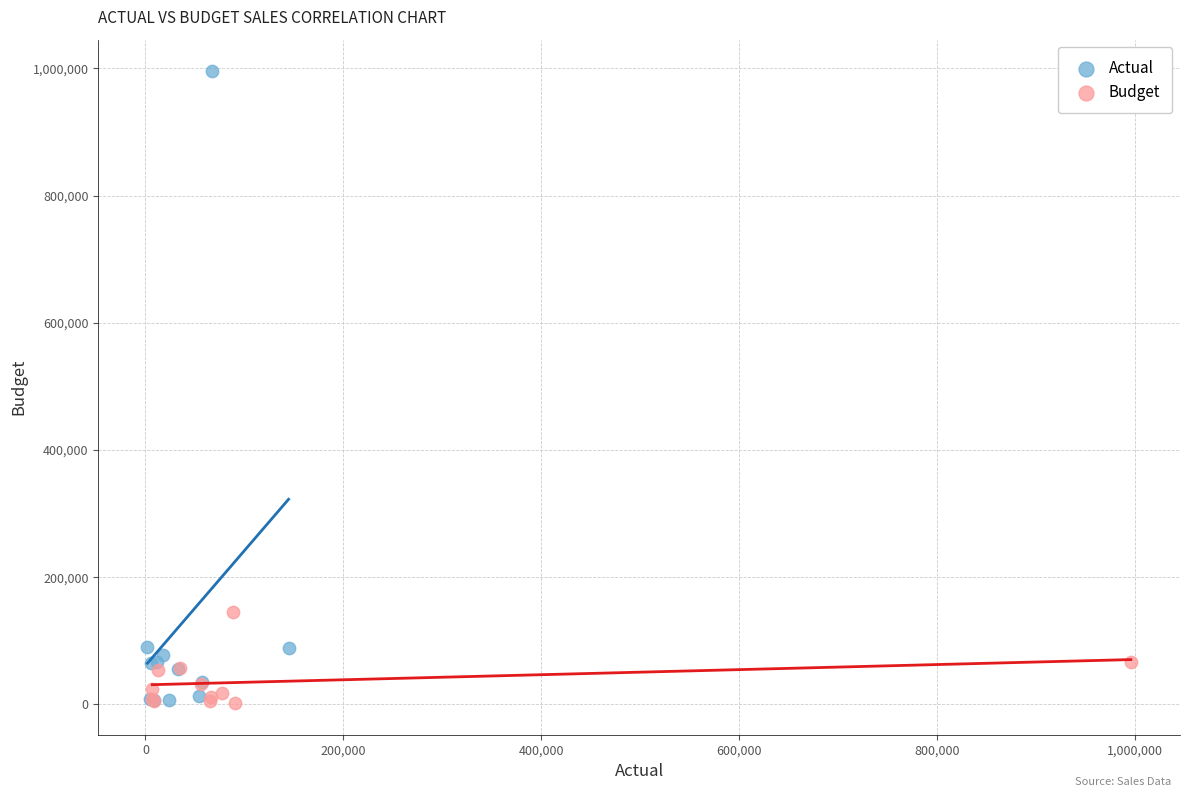

Which series has the largest Y range (max minus min)?

Actual